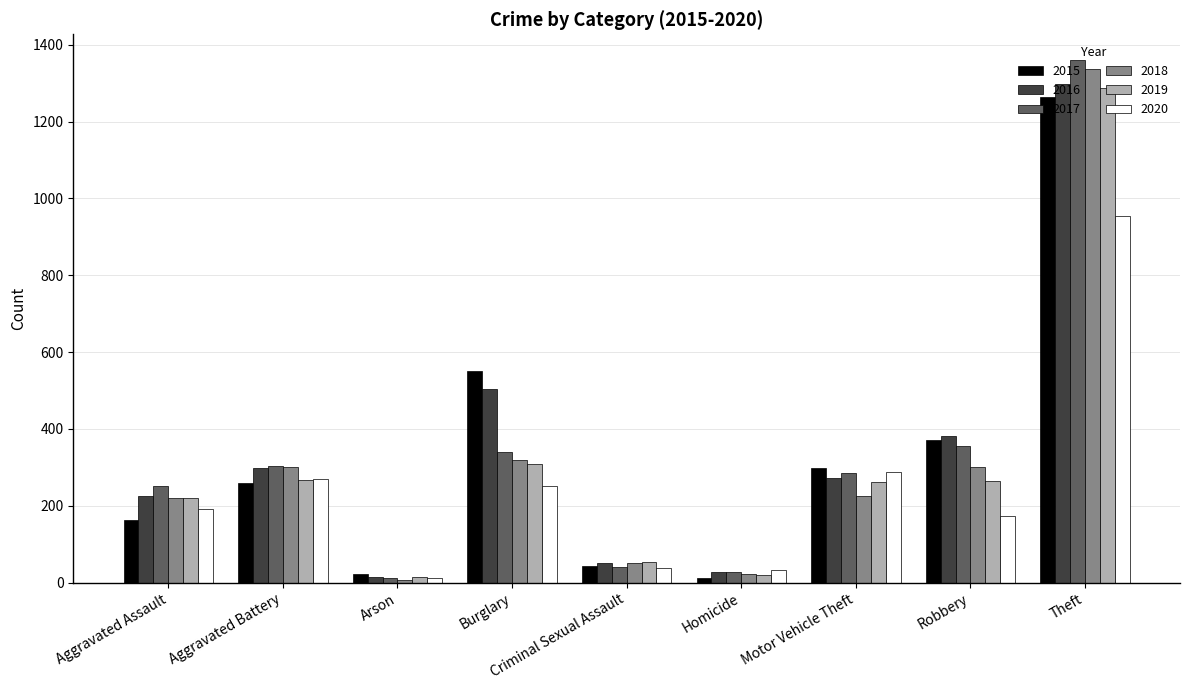

What is the value of the 2018 bar at the 8th from the left?

302